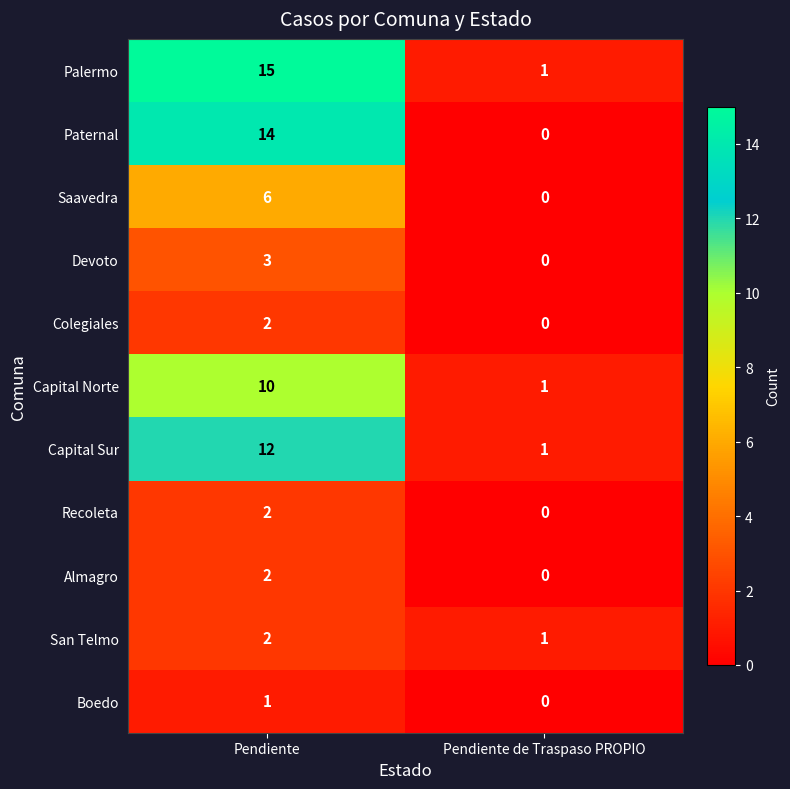

The value of Capital Sur at Pendiente is 12. True or false?

True